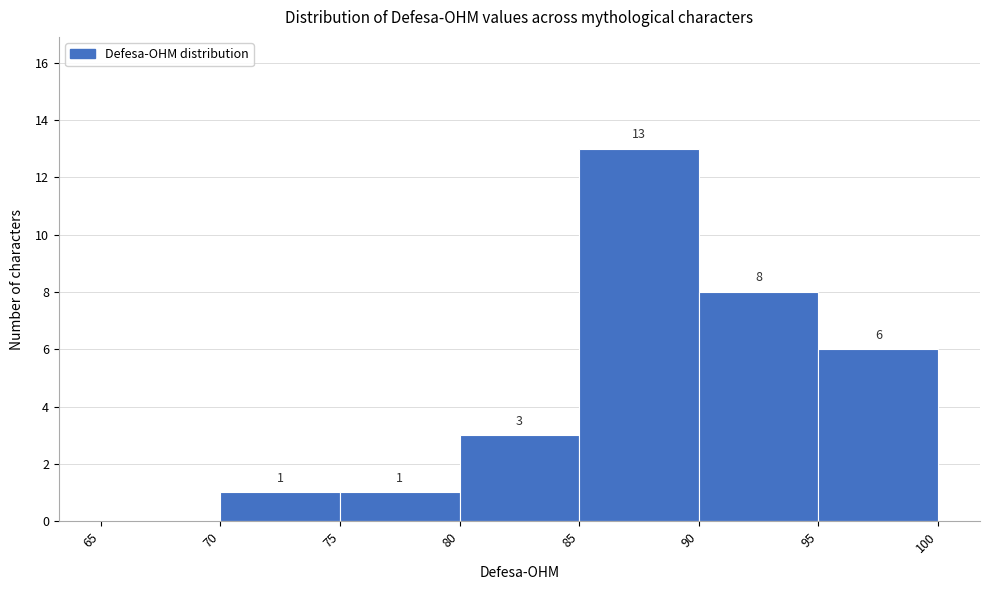

Which range on the x-axis has the tallest bar?

85 to 90